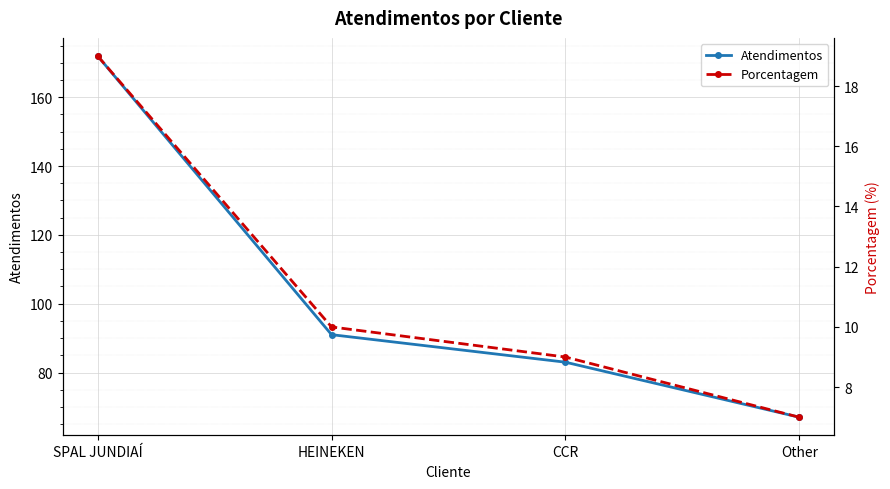

Reading left to right, transcribe all the data shown in this chart.

Atendimentos: SPAL JUNDIAÍ=172	HEINEKEN=91	CCR=83	Other=67
Porcentagem: SPAL JUNDIAÍ=19	HEINEKEN=10	CCR=9	Other=7